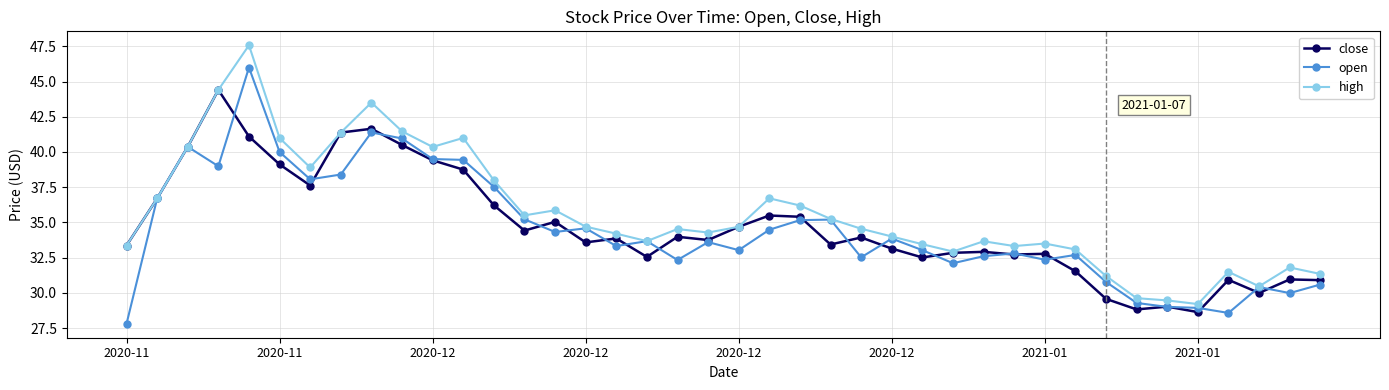

How many data points does each series have?

40